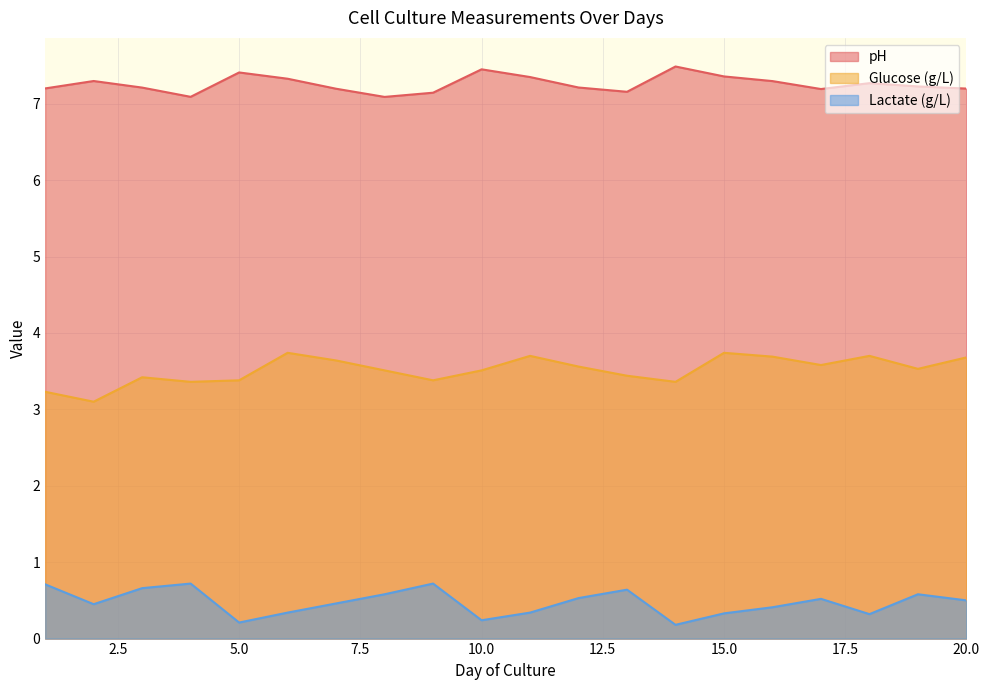

Between 11 and 13, which series saw the biggest shift?

Lactate (g/L)